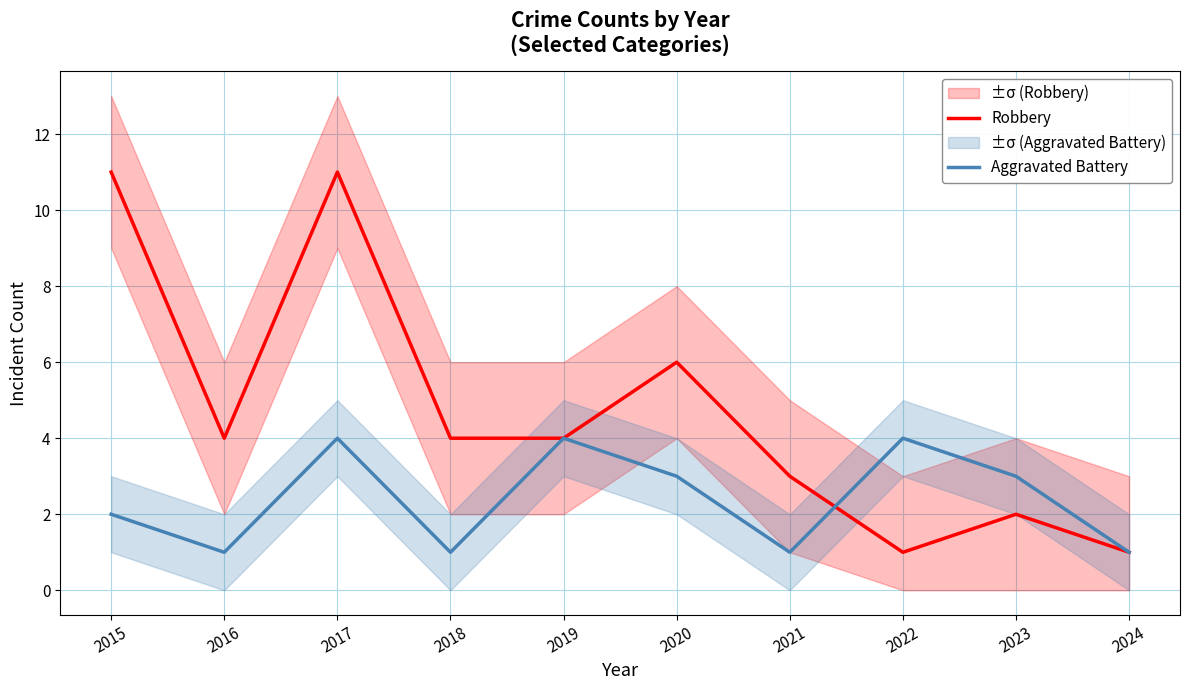

Count the Robbery values in the range 2 to 6.

6